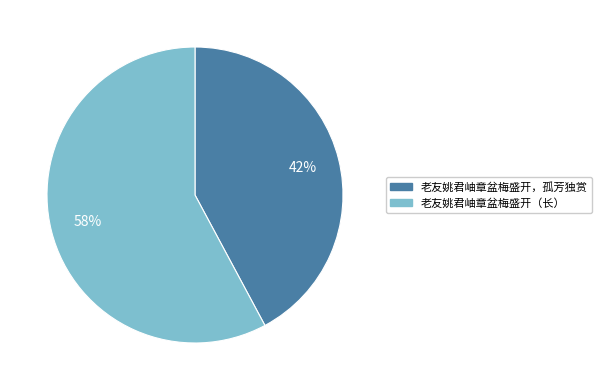

To the nearest percent, what is the difference between the largest and smallest slice percentages?

16%